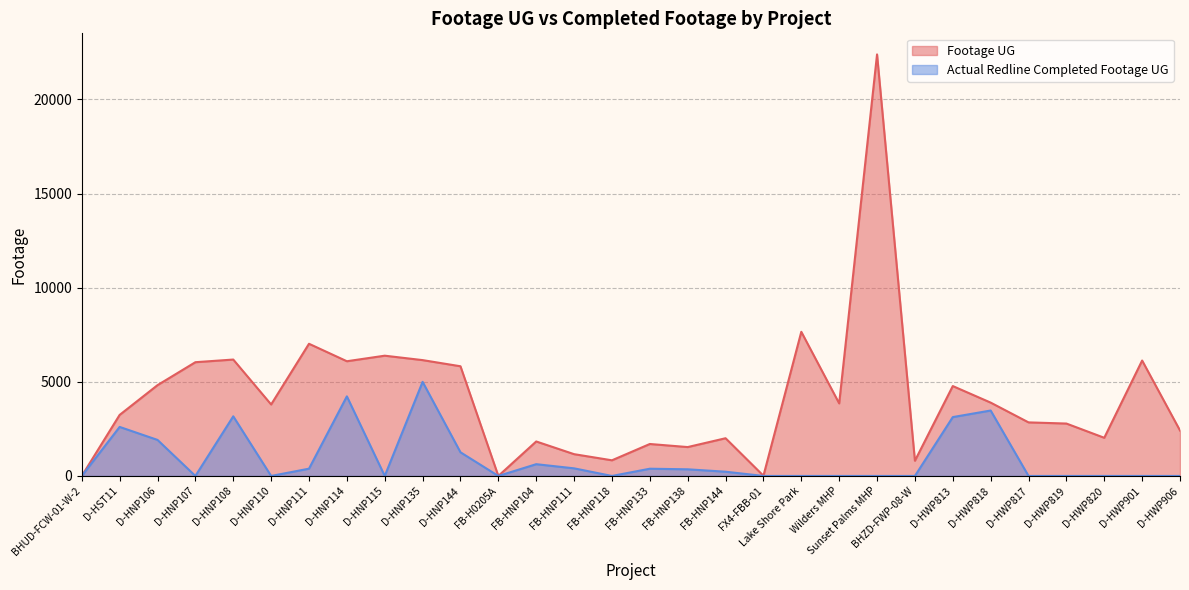

How many lines are shown in the chart?

2